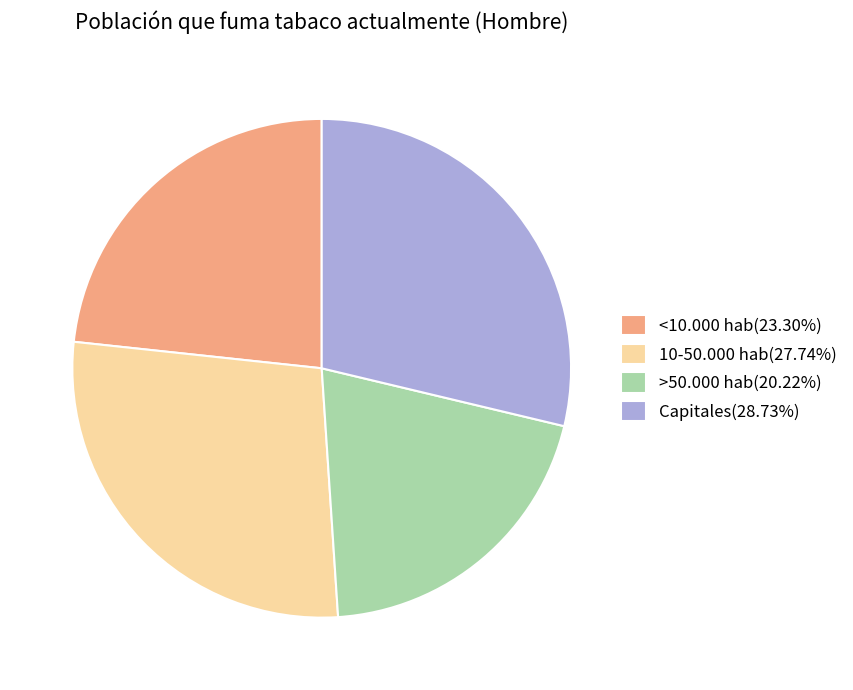

Does >50.000 hab(20.22%) account for over 50% of the chart?

No